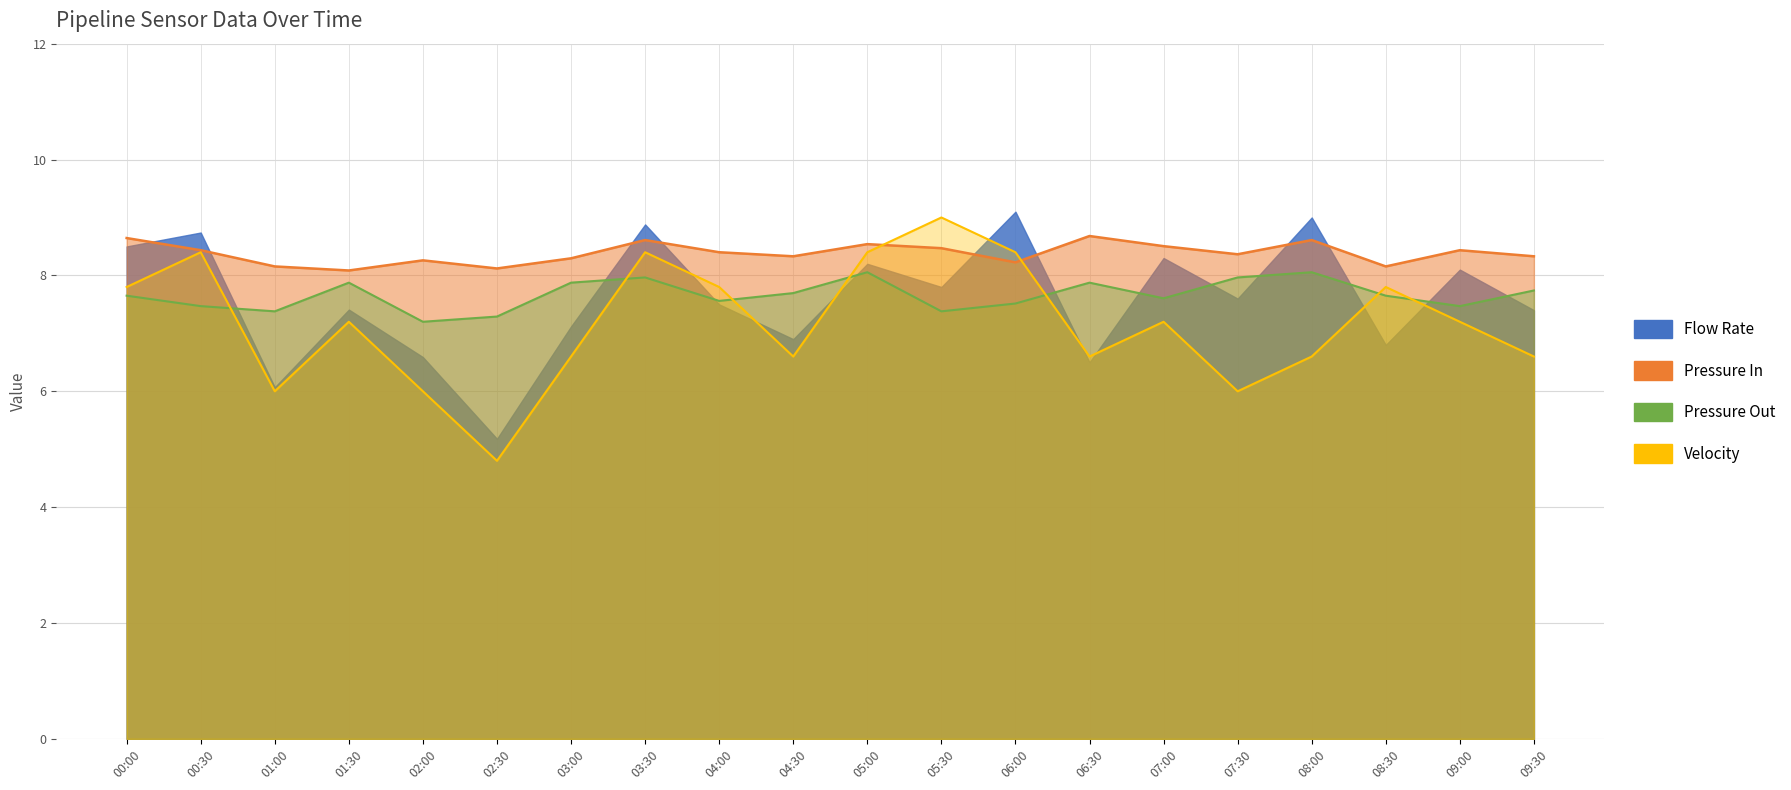

At which label does Velocity line (×60) reach its minimum?

02:30